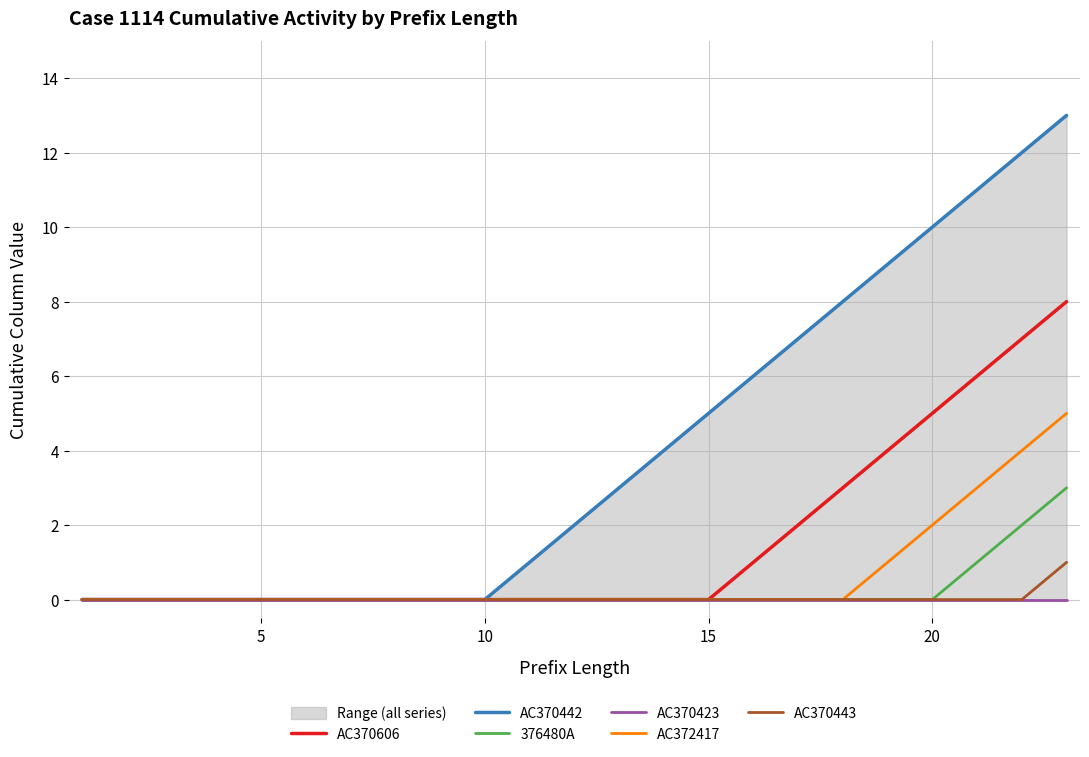

How many AC370606 values are between 0 and 3?

18